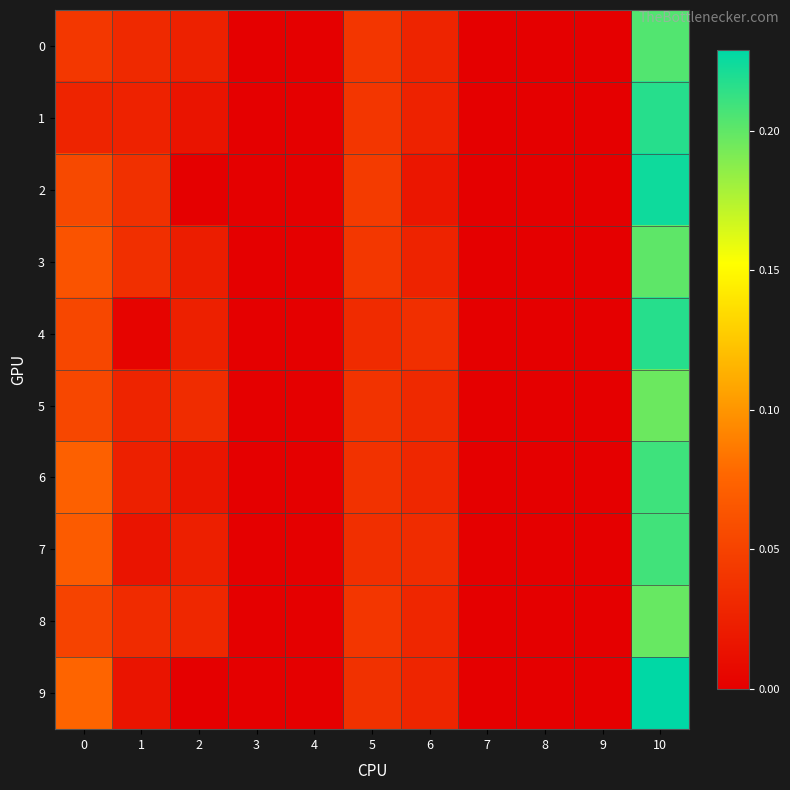

Between 1 and 8, which series saw the biggest shift?

2